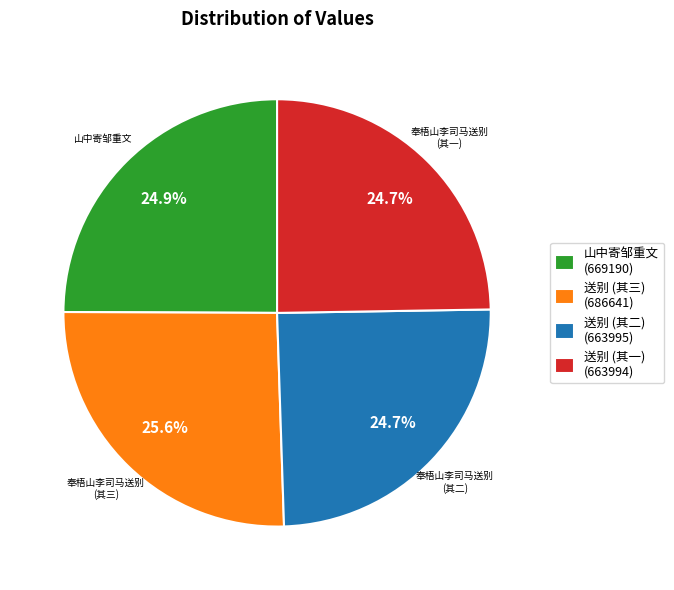

Which category has the biggest portion of the pie?

奉梧山李司马送别 (其三)